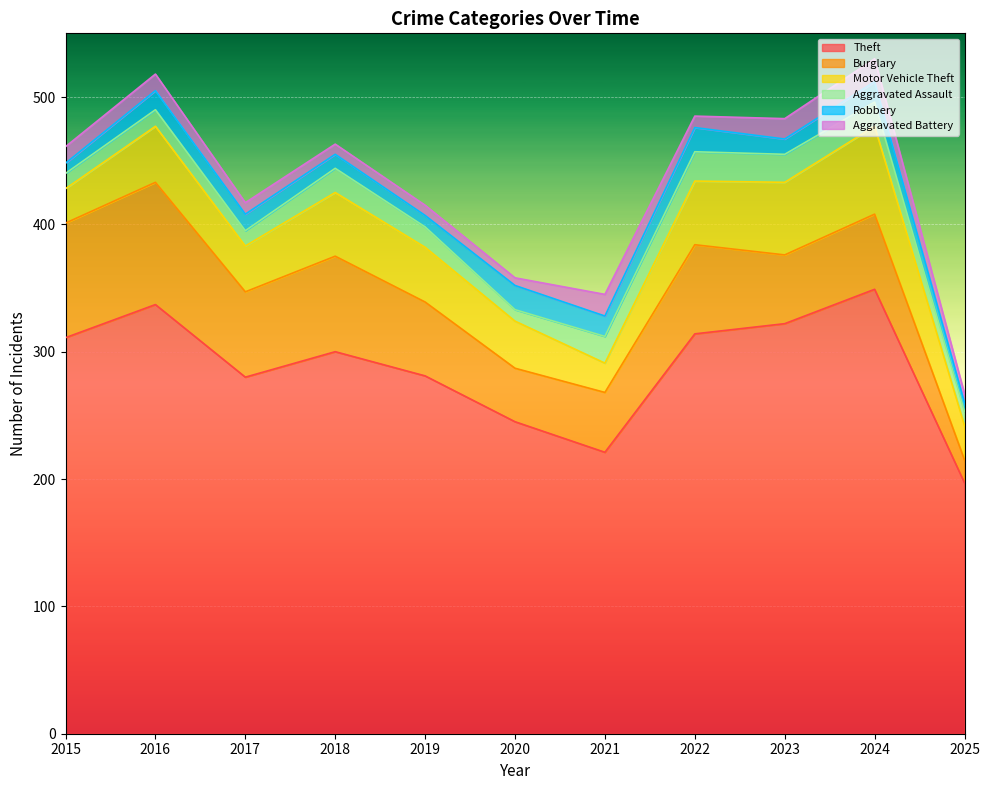

What is the difference between the second highest and minimum values in the Aggravated Assault series?

13